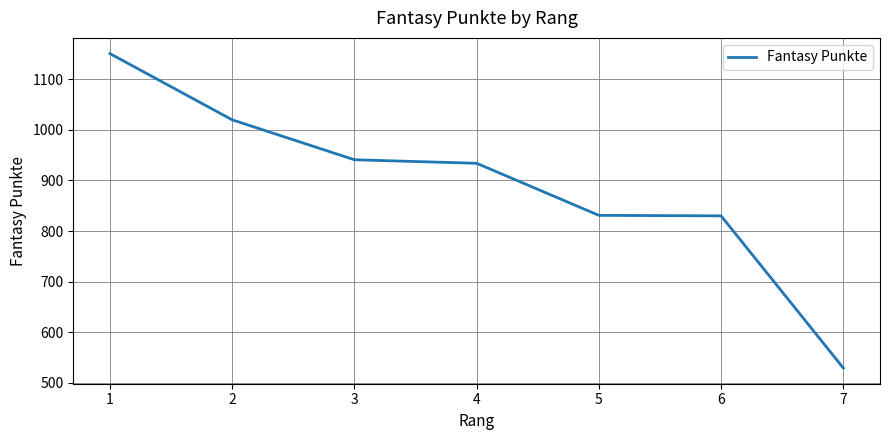

What is the change in value from 1 to 2?

-131